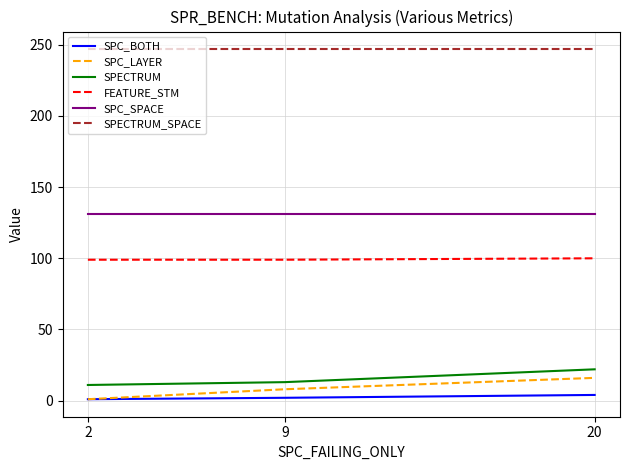

Is the value of SPECTRUM at 2 greater than the value of SPECTRUM_SPACE at 20?

No